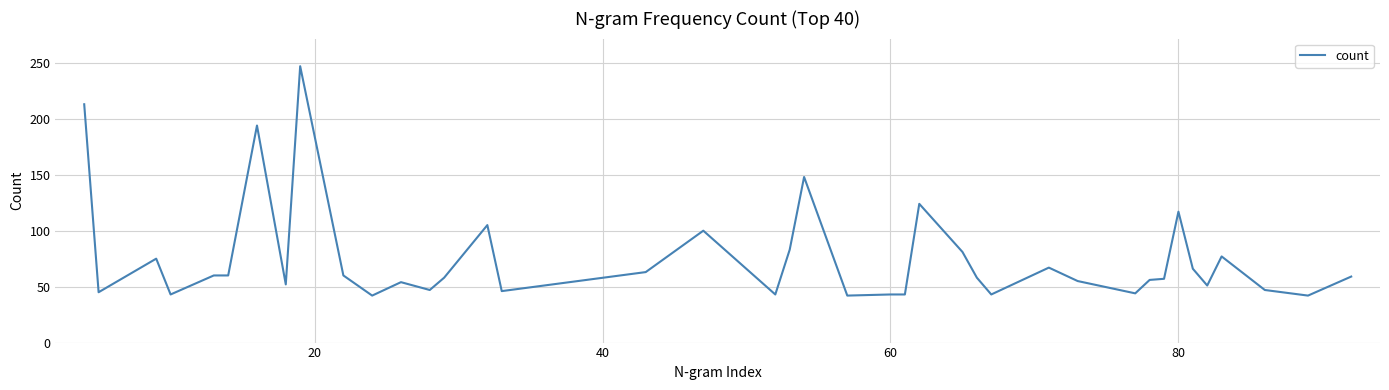

What is the difference between the maximum and minimum values?

205